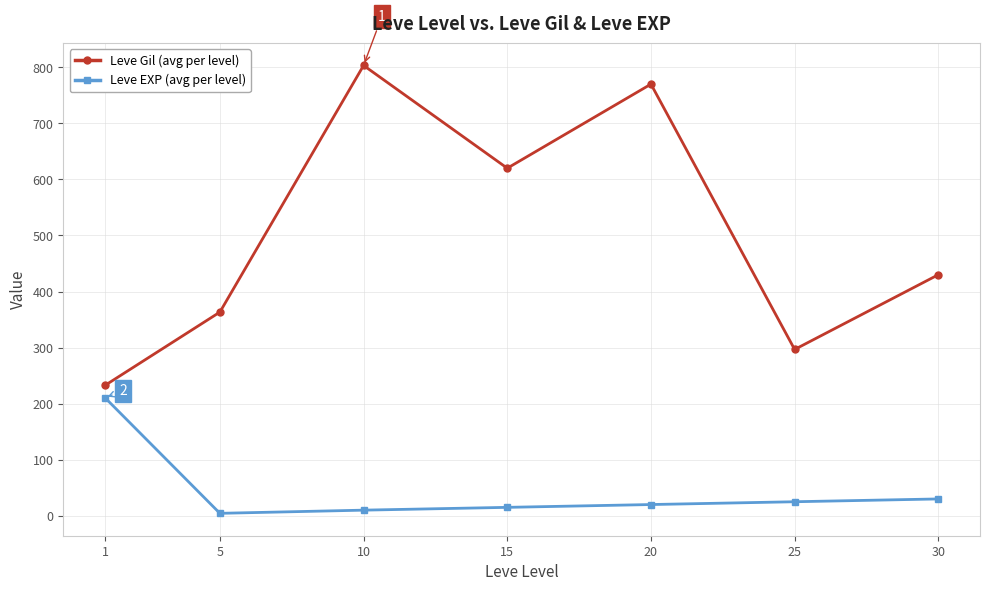

True or false: Leve Gil (avg per level) has a value of 430.0 at 30.

True